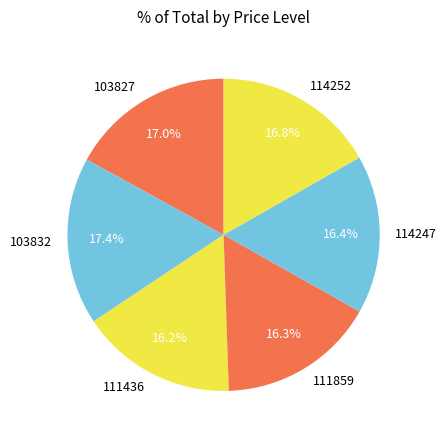

Does any single category account for the majority?

No